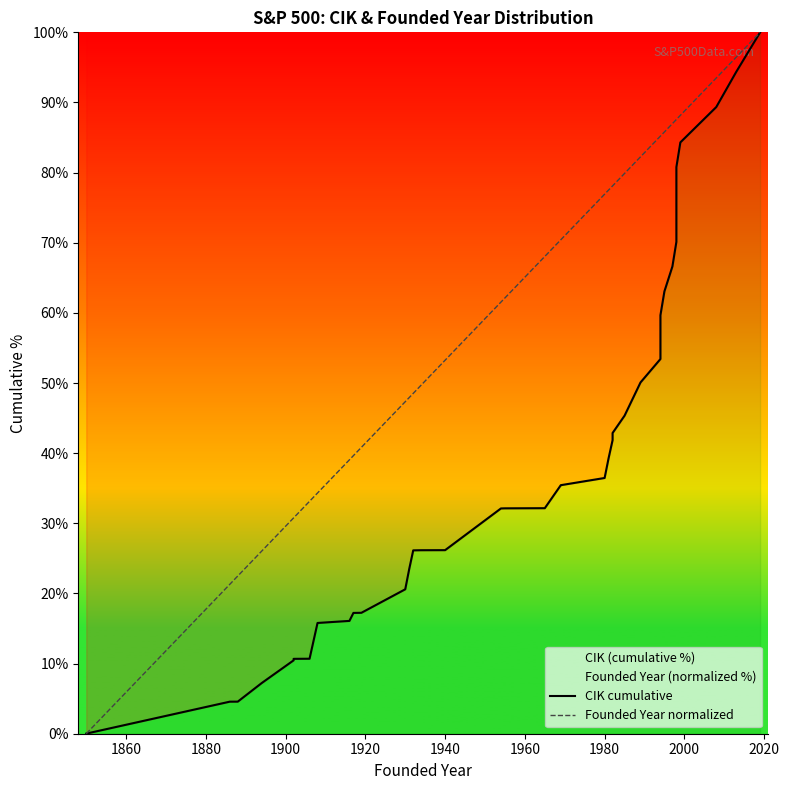

True or false: Founded Year normalized has more than 0 points higher than both neighbors.

False